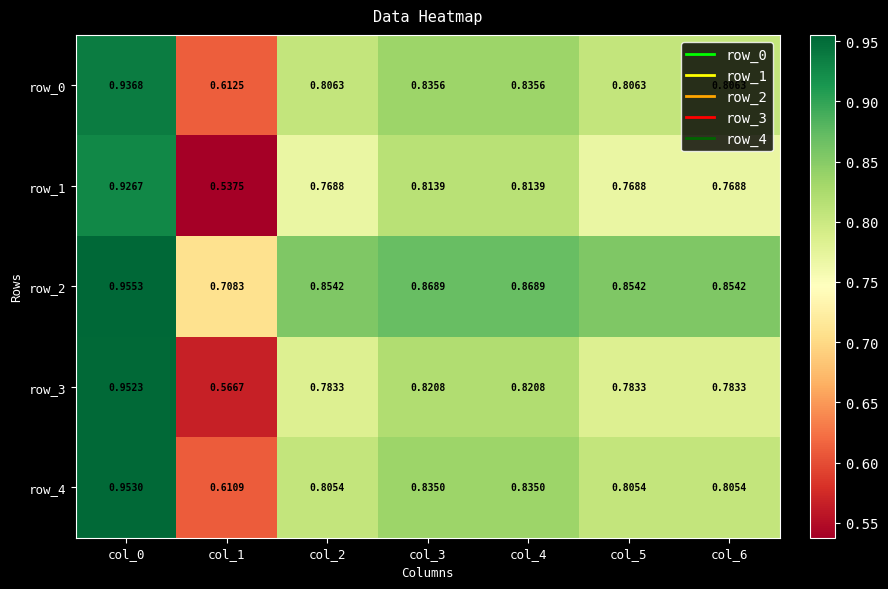

What is the difference between the second highest and minimum values in the row_1 series?

0.3